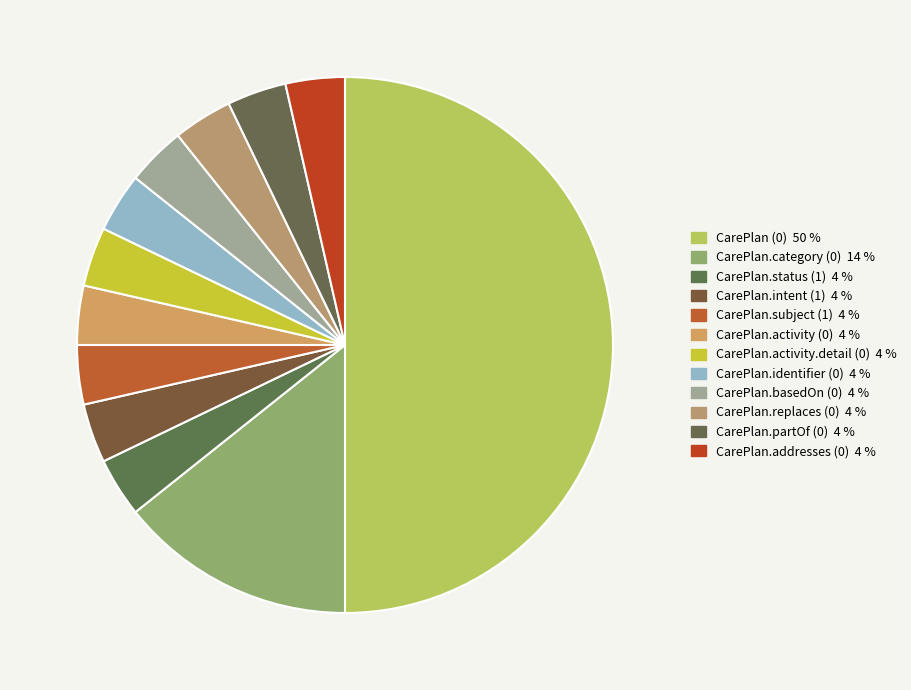

What percentage is NOT represented by CarePlan.subject (1)?

96.4%